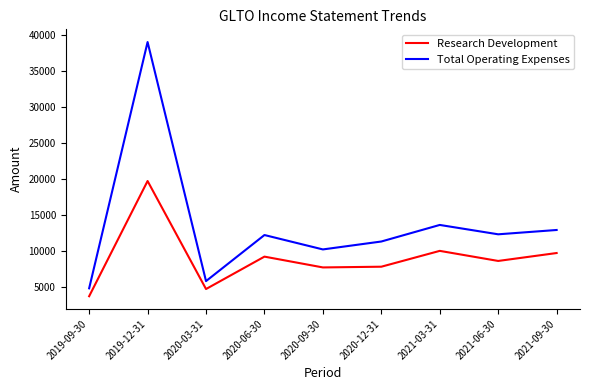

List the series in order of their overall mean, highest first.

Total Operating Expenses, Research Development